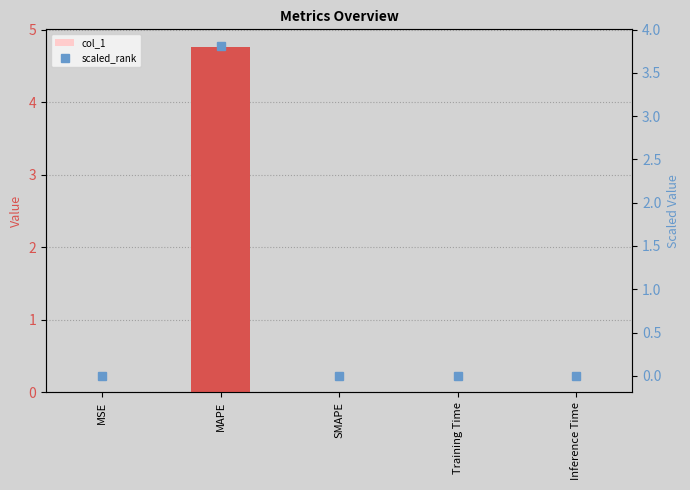

How many values in col_1 are above zero?

4